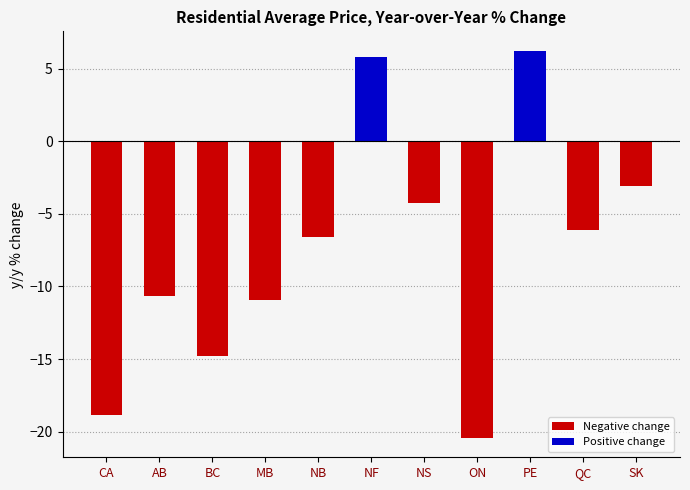

Is it true that the value at QC is -6.1?

True